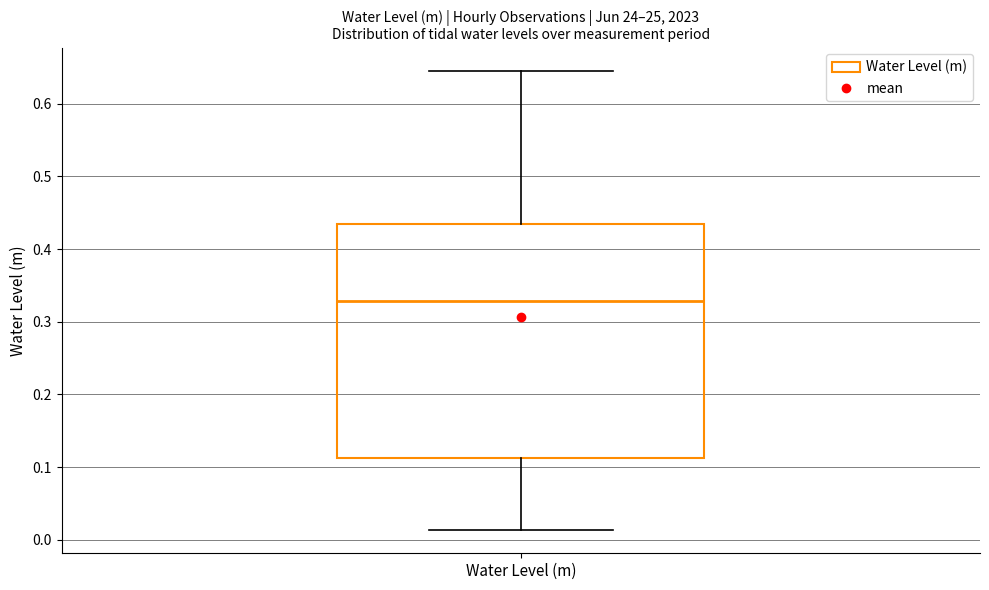

Transcribe this box plot: give where the median line is, the range the box spans, and where the two whiskers end, as read against the y-axis. The values are not printed on the chart, so give them approximately, as read against the axis.

median 0.33, box 0.11 to 0.44, whiskers 0.01 to 0.65